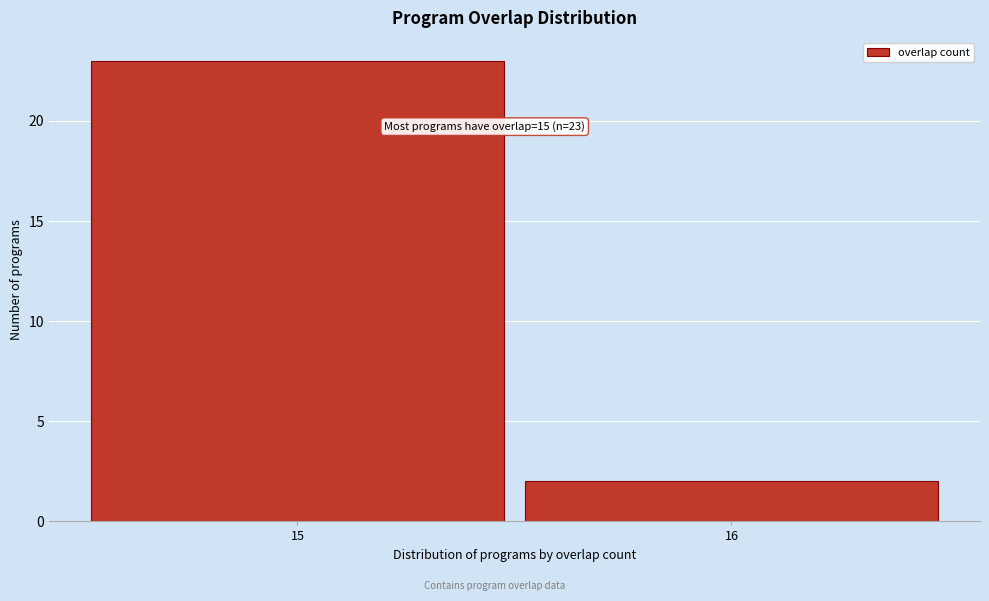

Reading right to left, list all the values displayed in this chart.

2	23